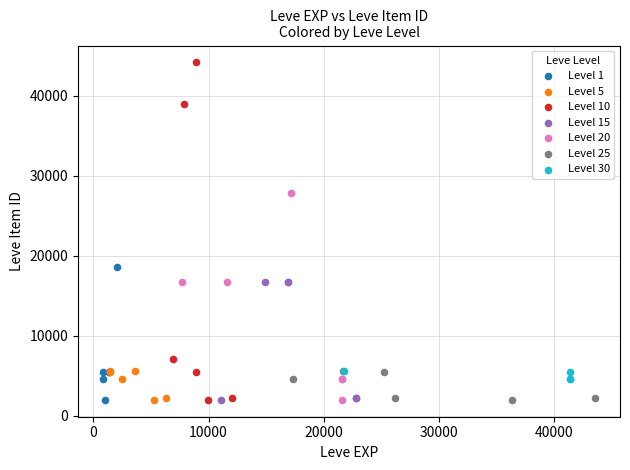

Which series reaches the maximum Y coordinate?

Level 10